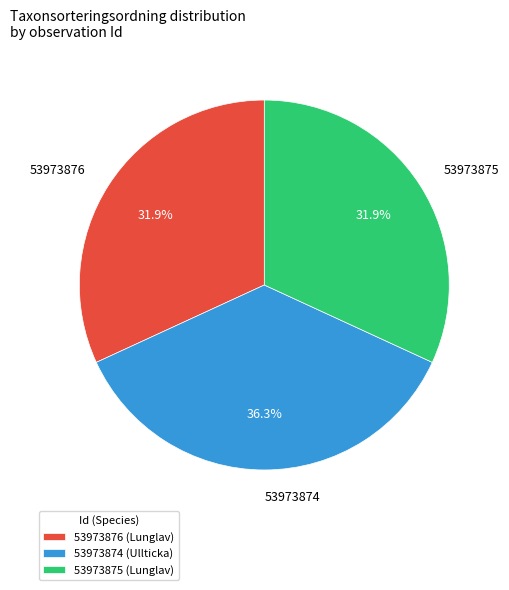

What percentage do 53973874 and 53973876 together represent?

68.1%